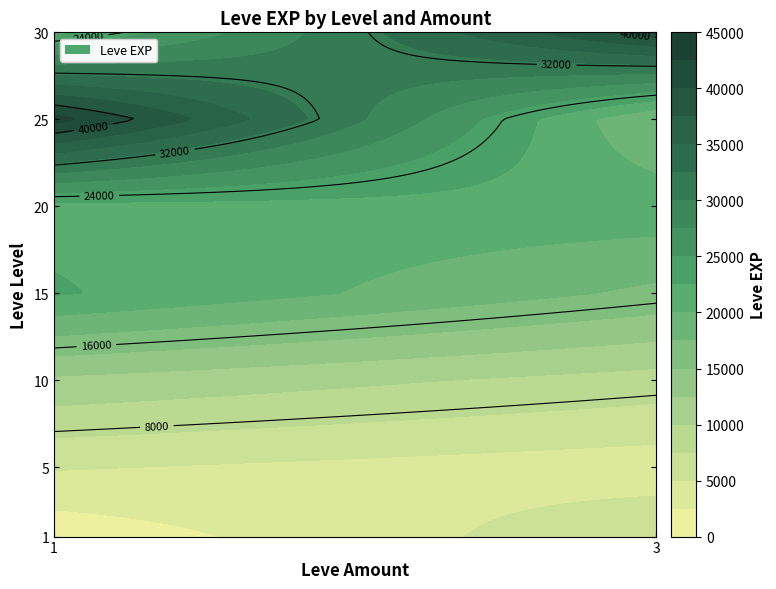

List the labels in order of 10 value, smallest first.

3, 1